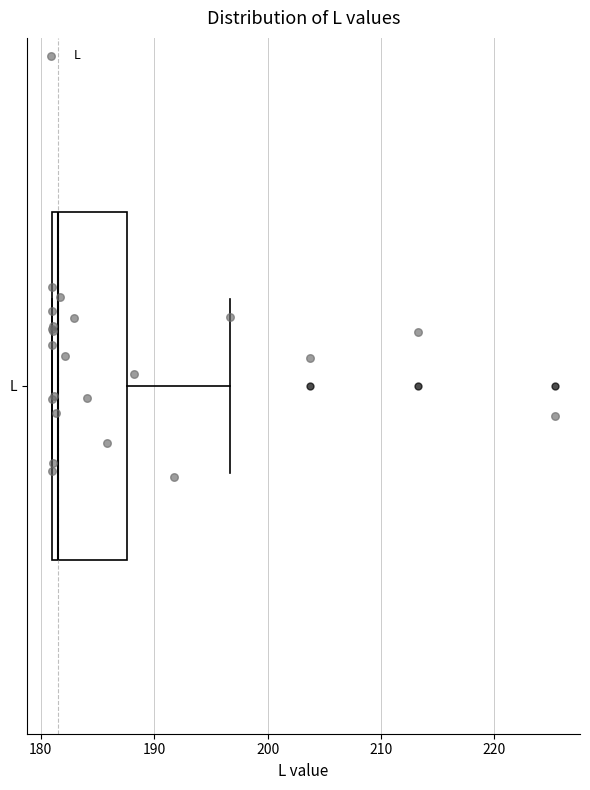

Read this box plot against the x-axis: the position of the median line, the range covered by the box, and the ends of both whiskers. The values are not printed on the chart, so give them approximately, as read against the axis.

median 182, box 181 to 188, whiskers 181 to 197